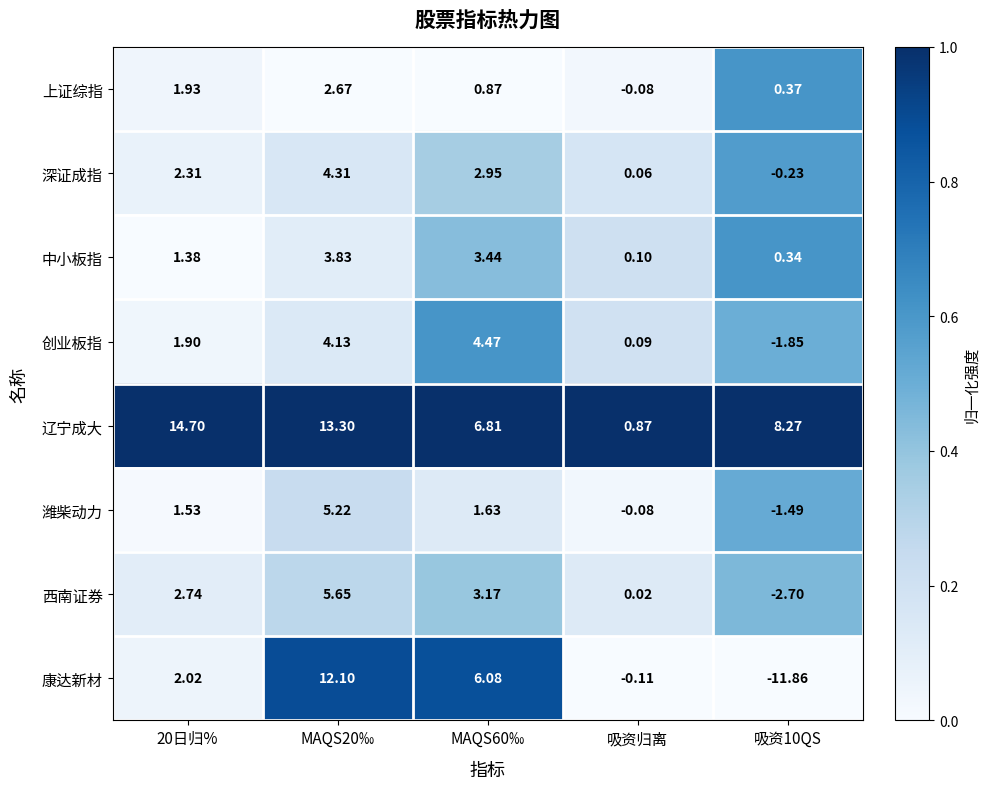

Which series has the largest total across all categories?

辽宁成大